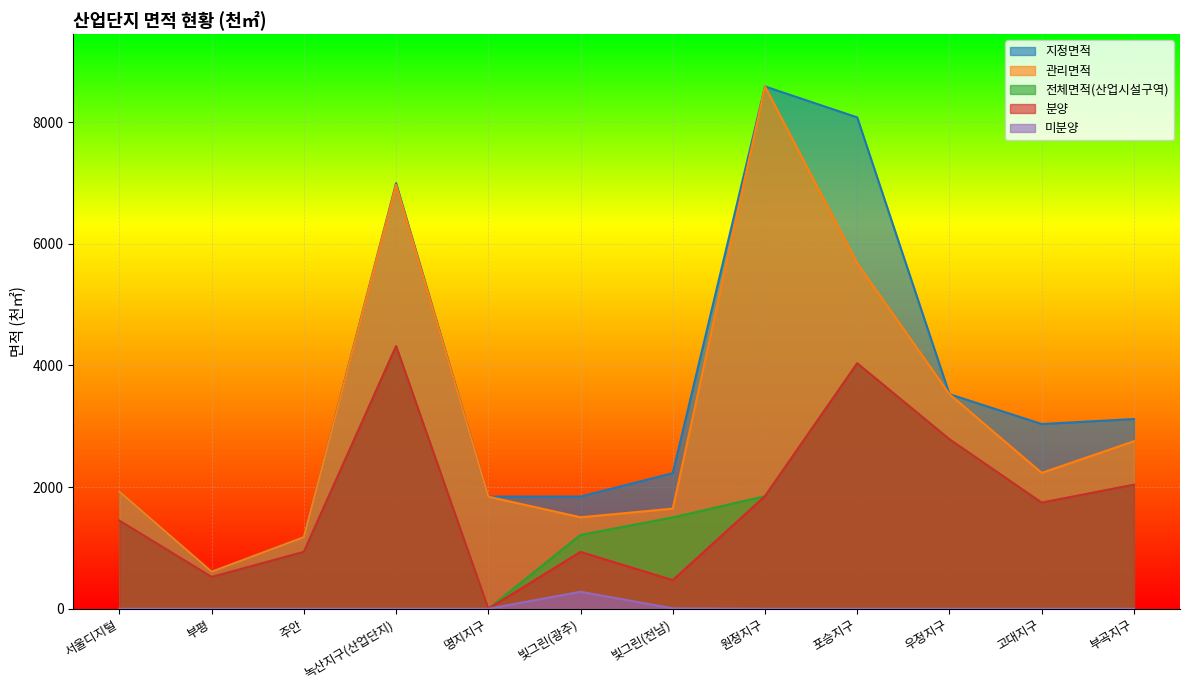

What is the average value of the 지정면적 series?

3581